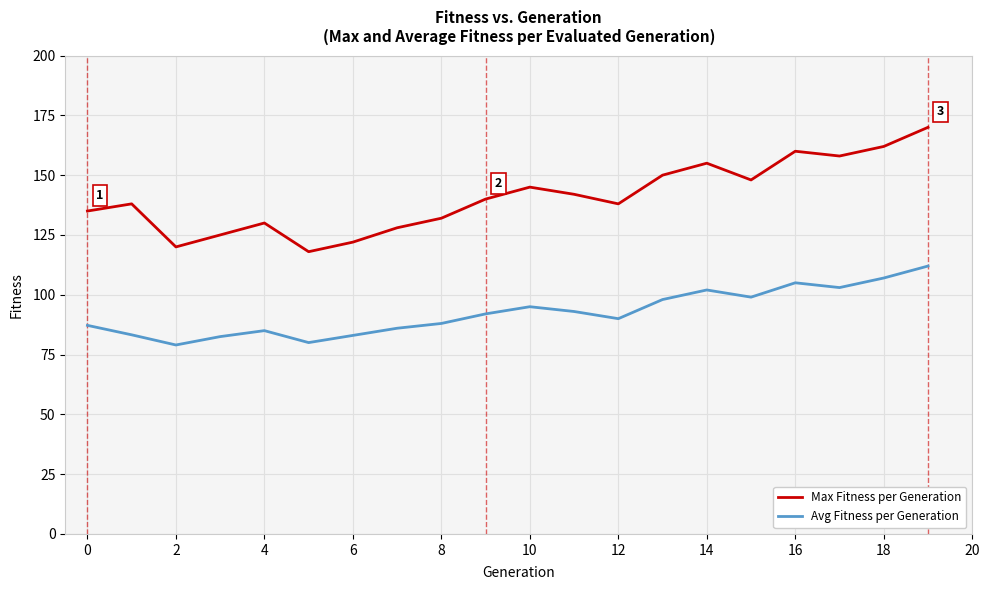

Which series has the largest total across all categories?

Max Fitness per Generation